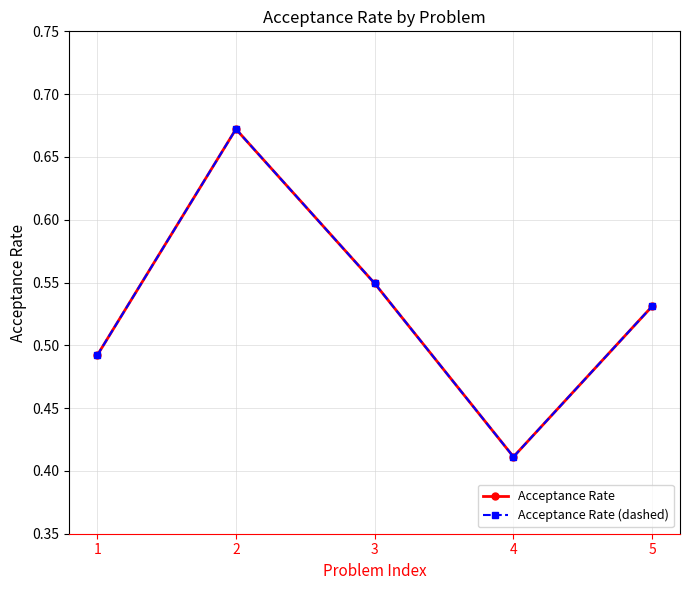

Does the chart have visible grid lines?

Yes